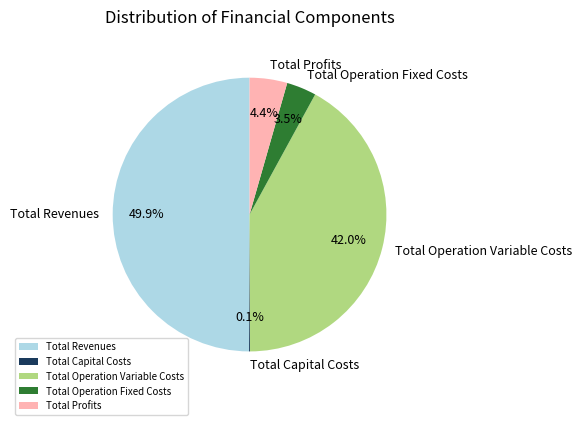

To the nearest percent, what portion does Total Operation Variable Costs represent?

42%